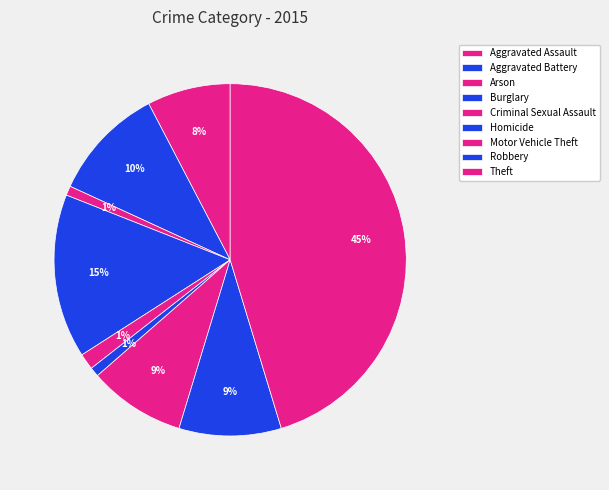

How many segments does this pie chart have?

9